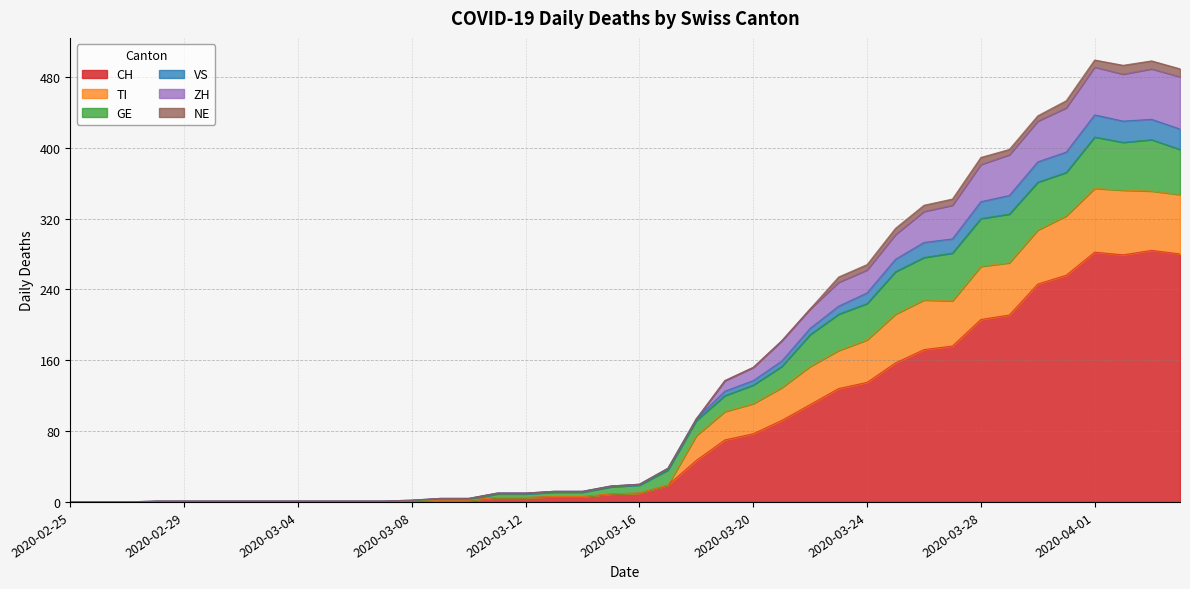

What is the spread (max minus min) of values at 2020-03-09?

2